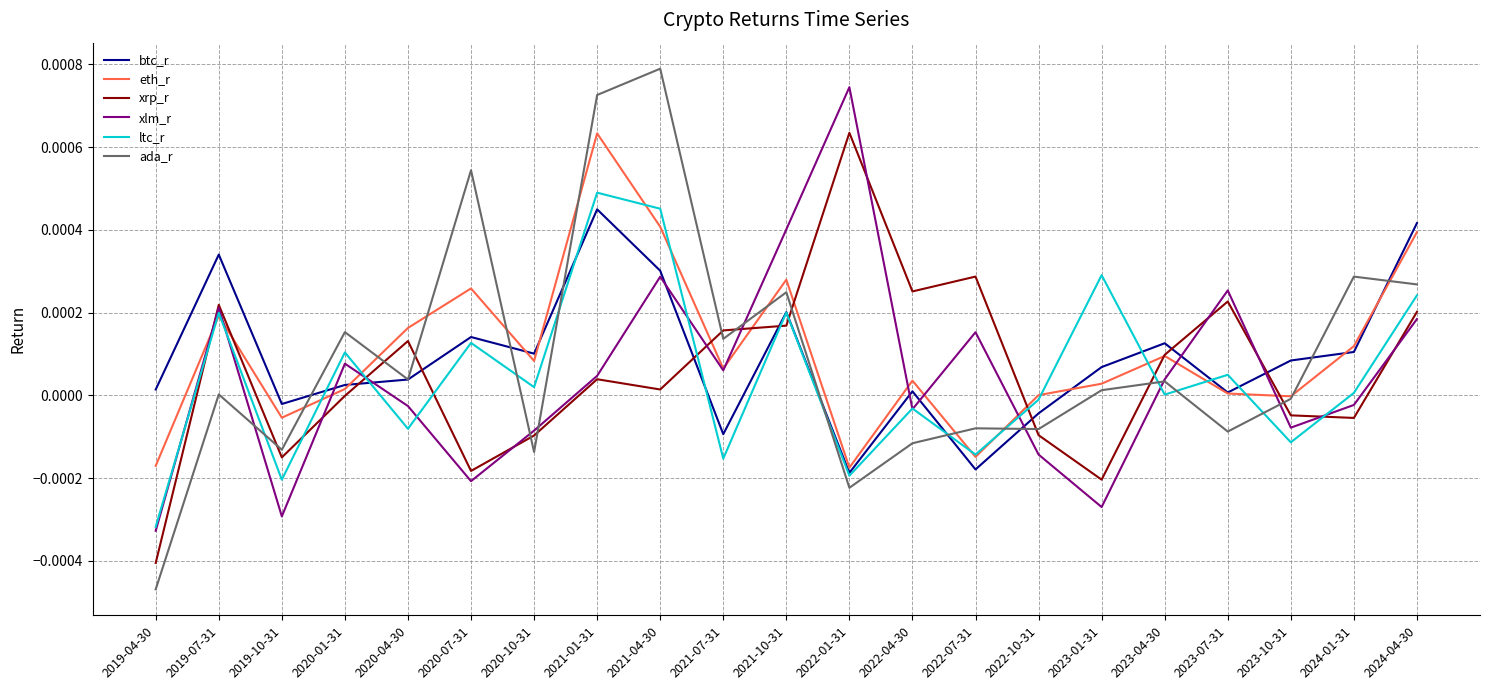

The value of btc_r at 2021-04-30 is 0.0. True or false?

True